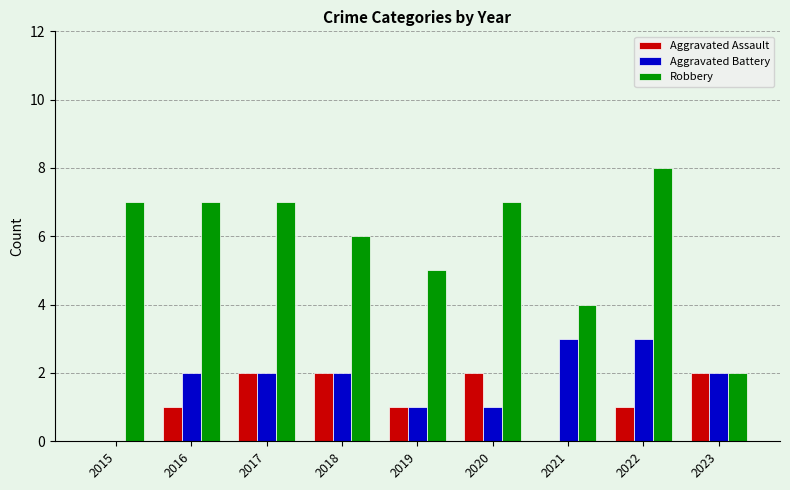

How many distinct data groups are displayed?

3